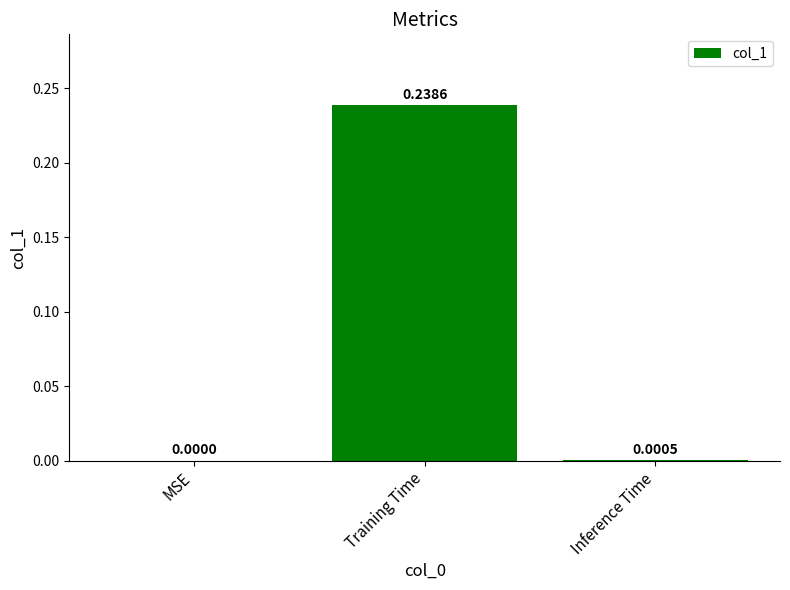

At which label is the value closest to 0?

MSE